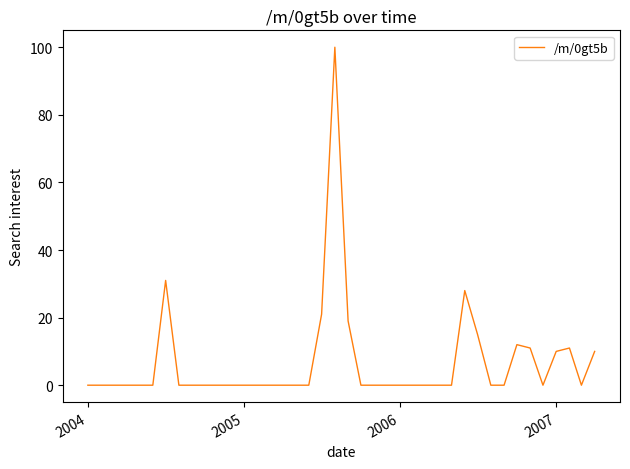

What is the maximum value shown in the chart?

100